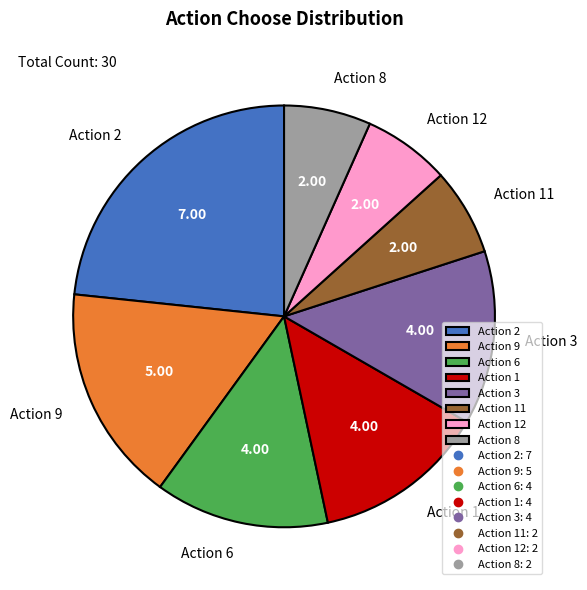

Count the number of slices in the pie.

8